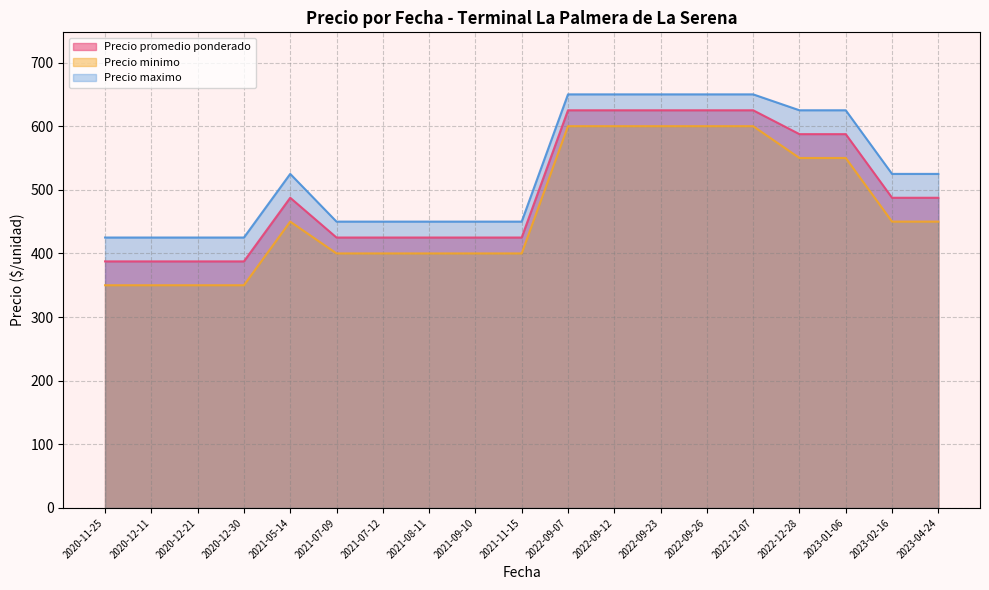

Which has a higher value, 2020-11-25 or 2021-11-15?

2021-11-15